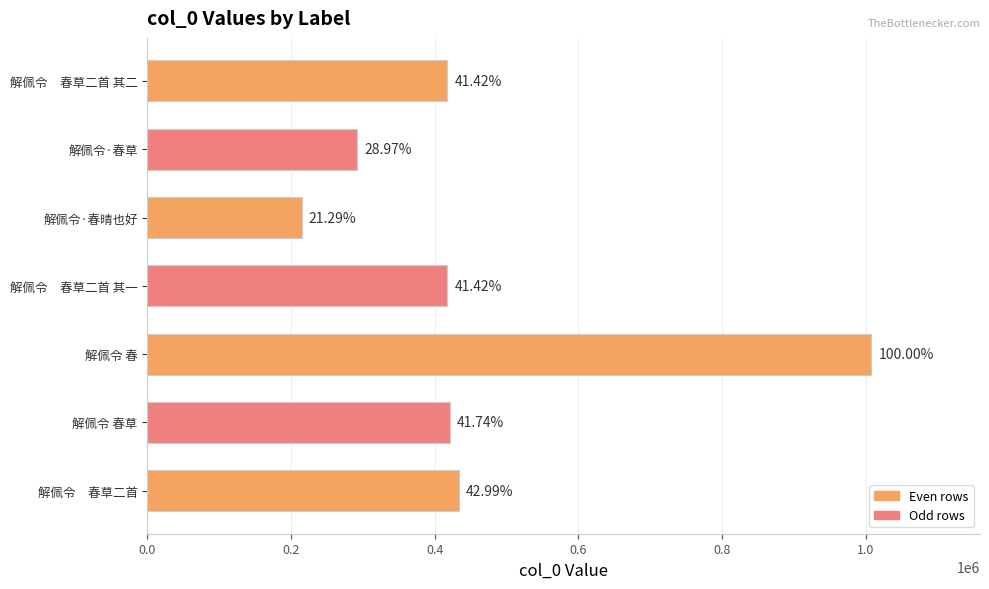

How many bars are there in total?

7